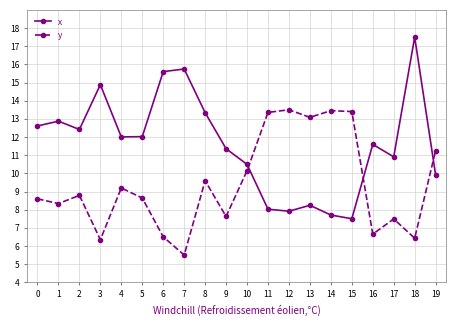

Which series has the largest range (max minus min)?

x